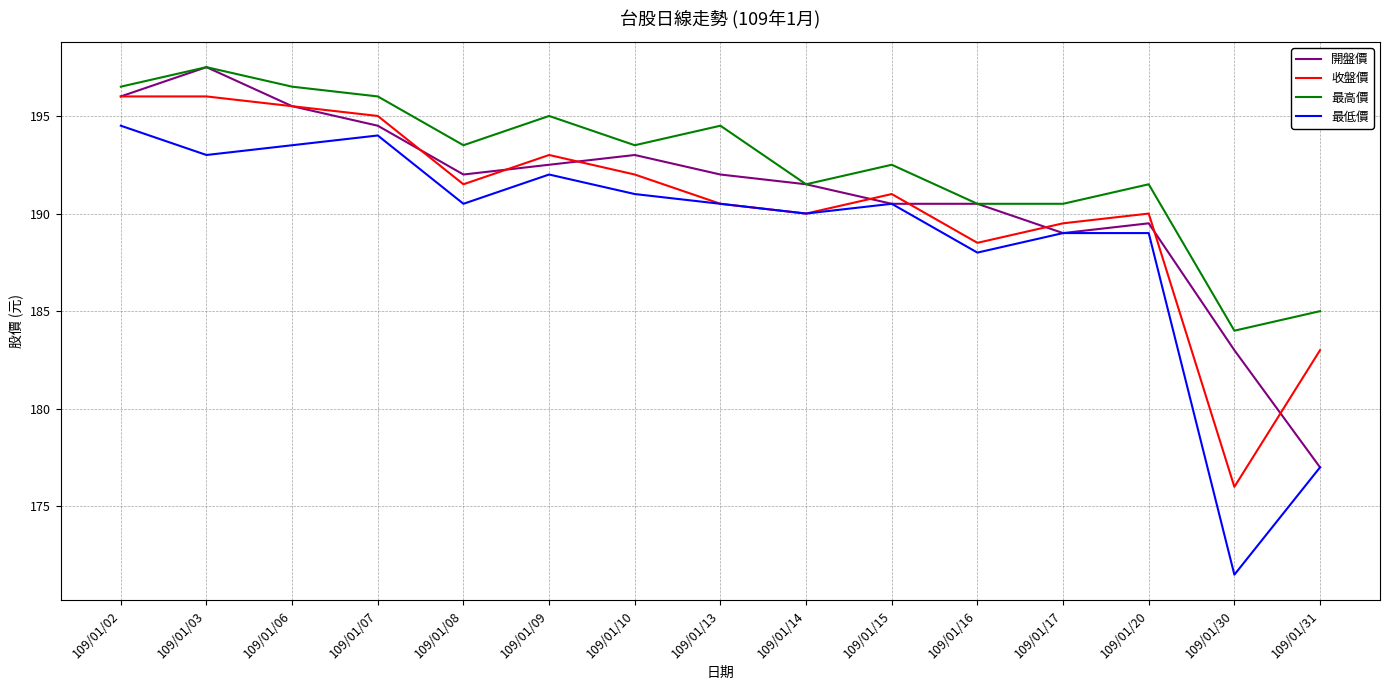

True or false: 最高價 and 最低價 cross at least once.

False